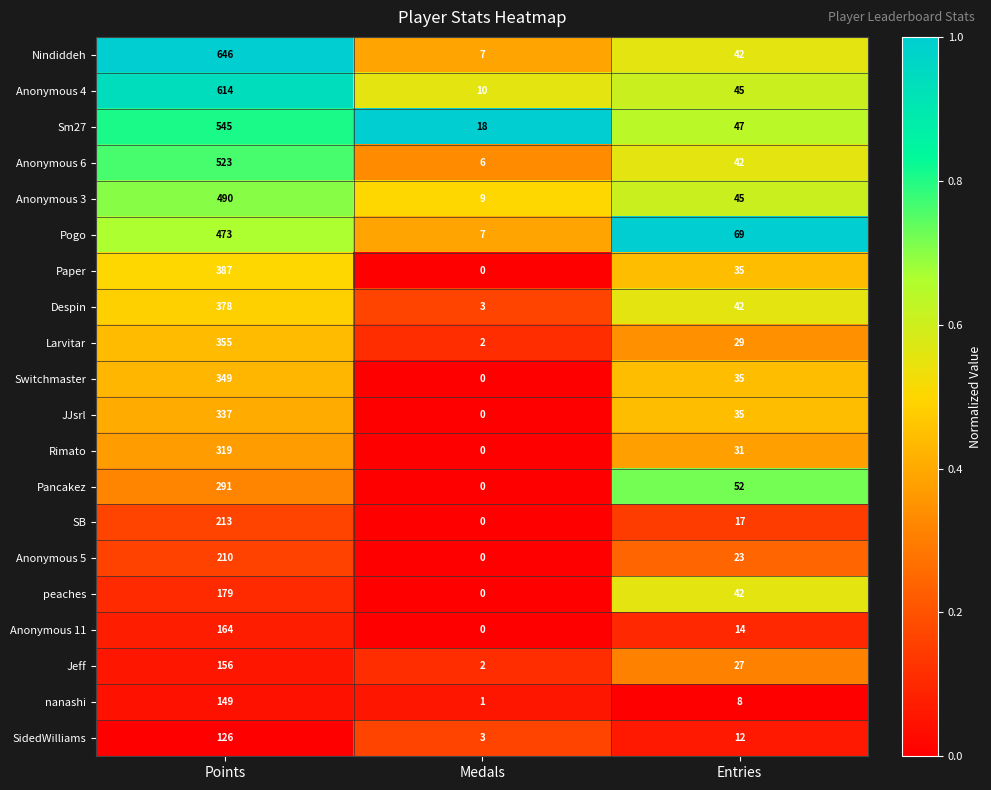

The Anonymous 5 series shows 210 at Points. True or false?

True